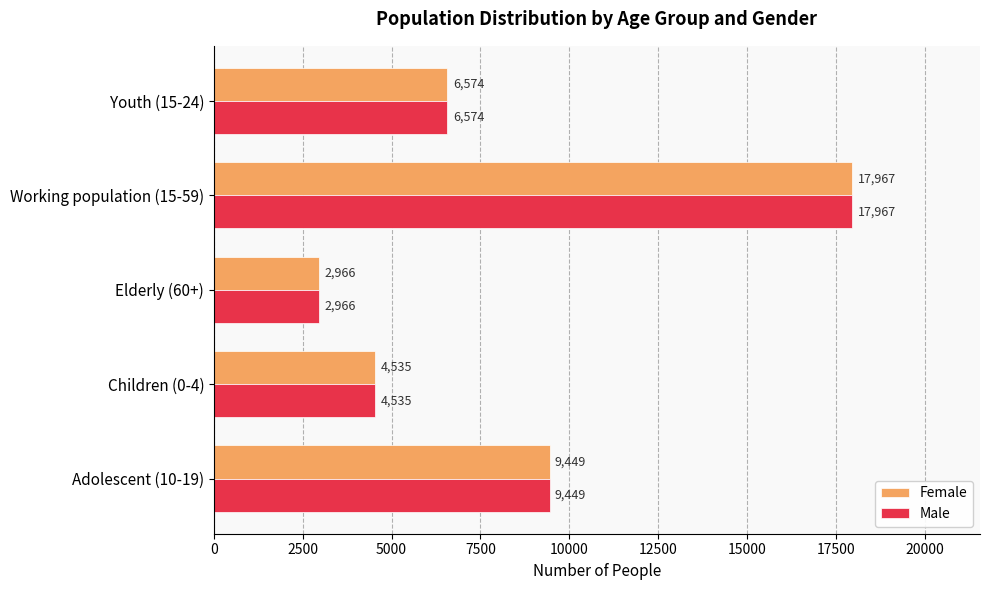

How many data points does each series have?

5